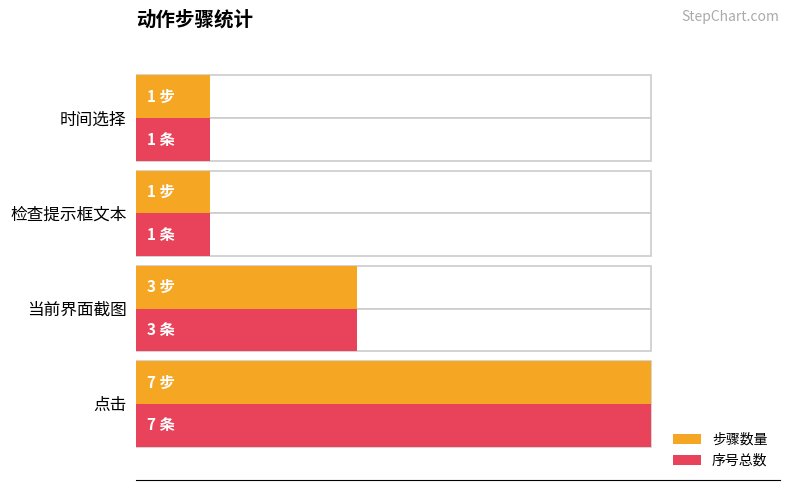

Is it true that 序号总数 equals 7 at 点击?

True